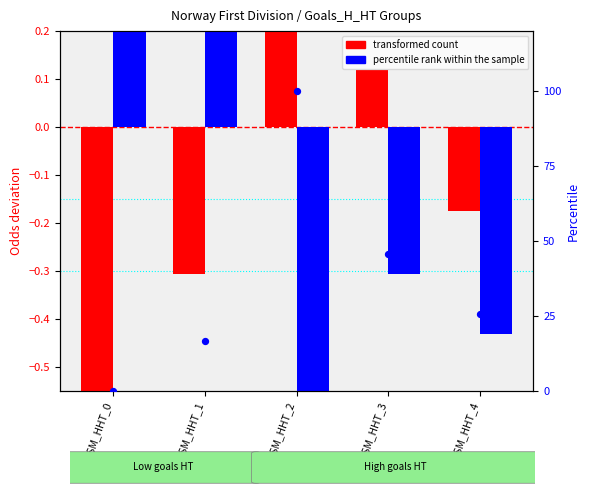

At which category is the sum across all series the highest?

GSM_HHT_2